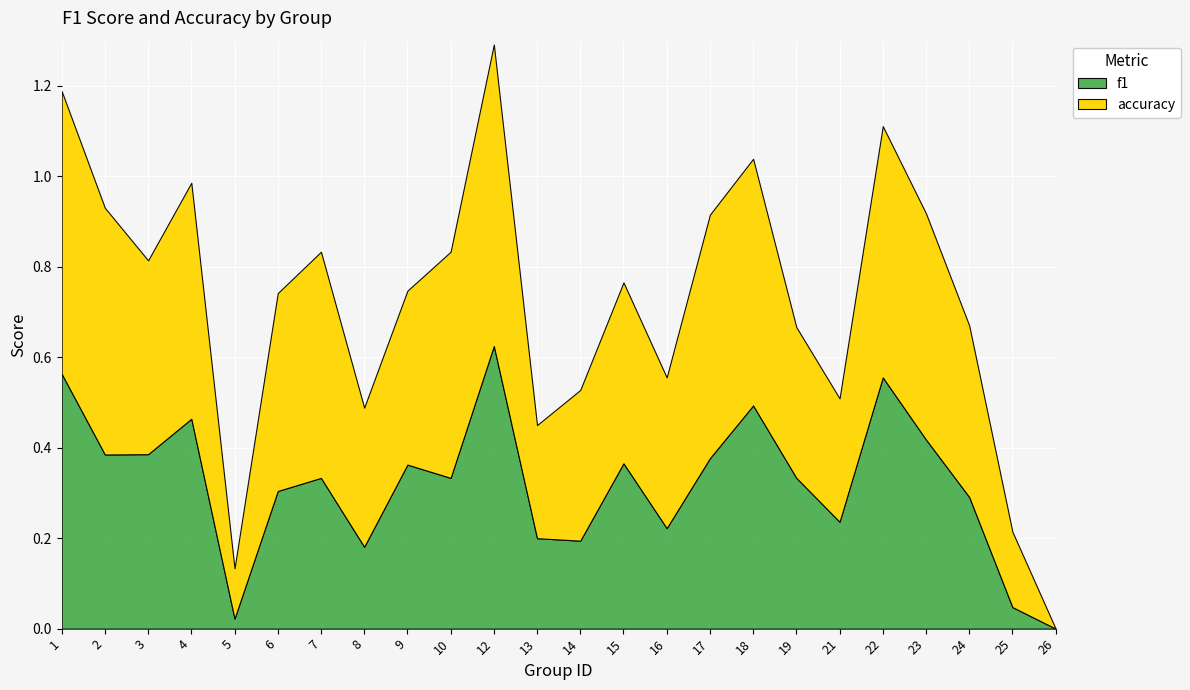

Reading left to right, extract all data points from this chart.

f1: 0.6	0.4	0.4	0.5	0.0	0.3	0.3	0.2	0.4	0.3	0.6	0.2	0.2	0.4	0.2	0.4	0.5	0.3	0.2	0.6	0.4	0.3	0.0	0.0
accuracy: 0.6	0.5	0.4	0.5	0.1	0.4	0.5	0.3	0.4	0.5	0.7	0.2	0.3	0.4	0.3	0.5	0.5	0.3	0.3	0.6	0.5	0.4	0.2	0.0